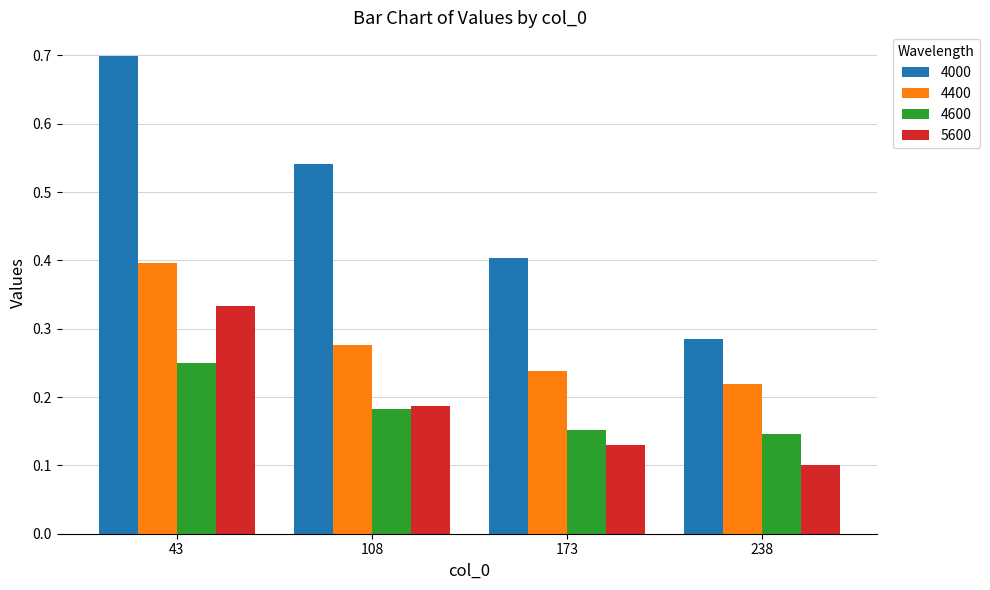

Which series has the largest total across all categories?

4000